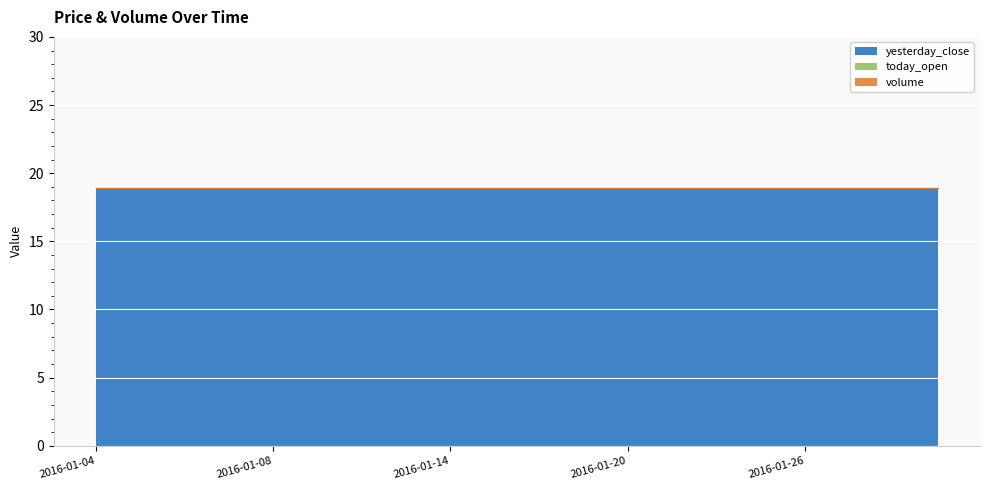

List the labels in order of today_open value, largest first.

2016-01-04, 2016-01-05, 2016-01-06, 2016-01-07, 2016-01-08, 2016-01-11, 2016-01-12, 2016-01-13, 2016-01-14, 2016-01-15, 2016-01-18, 2016-01-19, 2016-01-20, 2016-01-21, 2016-01-22, 2016-01-25, 2016-01-26, 2016-01-27, 2016-01-28, 2016-01-29